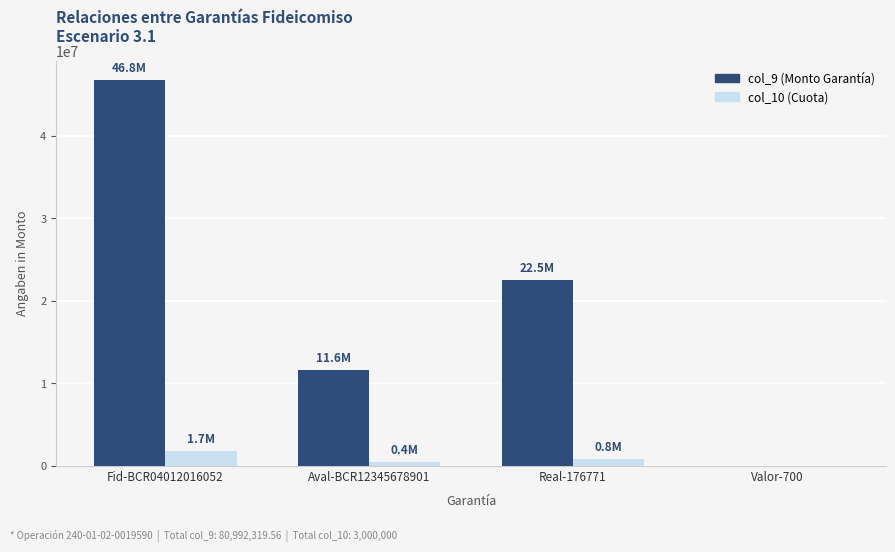

At which category is the sum across all series the highest?

Fid-BCR04012016052